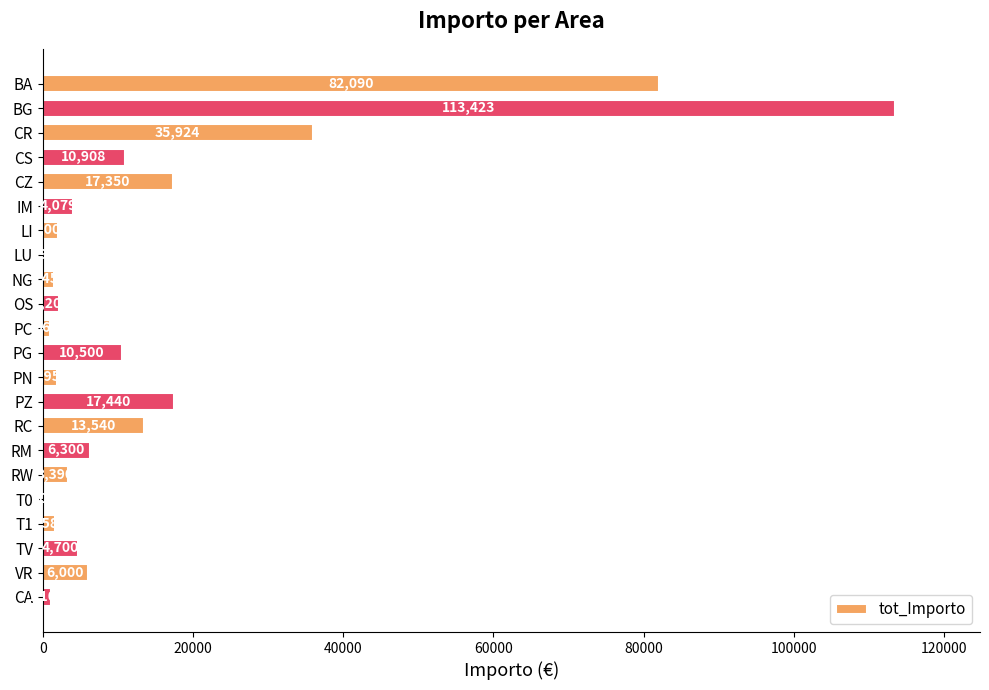

The value at RM is 6300. True or false?

True